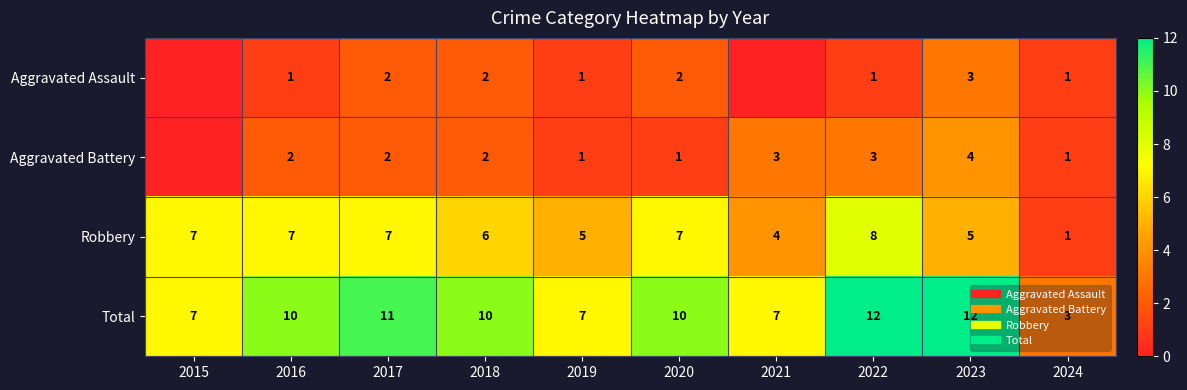

At 2017, list the series in order from largest to smallest.

Total, Robbery, Aggravated Assault, Aggravated Battery